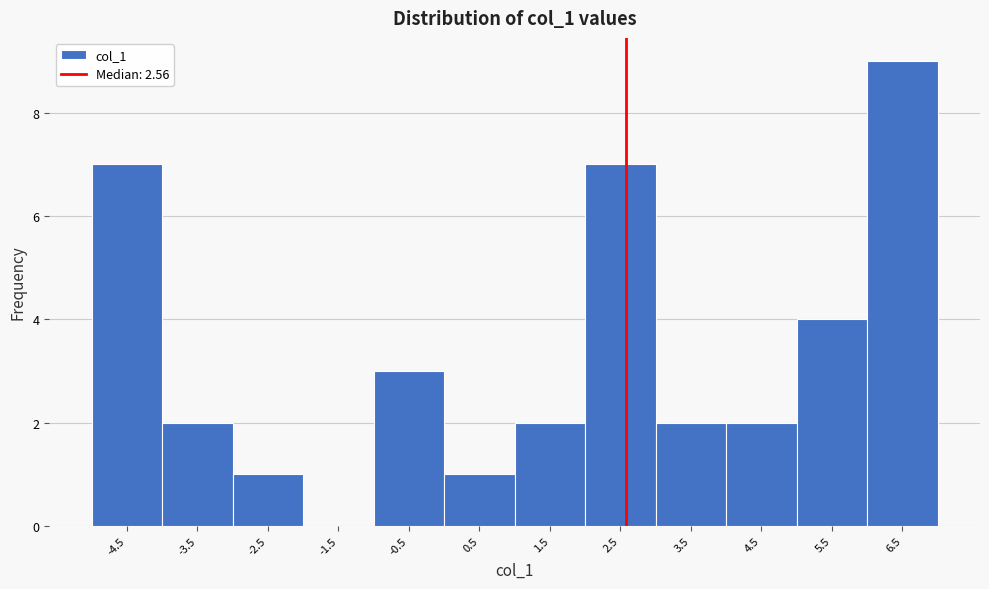

Reading left to right, transcribe this chart: for each bar, give the range it covers on the x-axis and its height. Neither the bar edges nor the heights are printed on the chart, so give them approximately, as read against the axes.

-5.0 to -4.0: 7
-4.0 to -3.0: 2
-3.0 to -2.0: 1
-2.0 to -1.0: 0
-1.0 to 0.0: 3
0.0 to 1.0: 1
1.0 to 2.0: 2
2.0 to 3.0: 7
3.0 to 4.0: 2
4.0 to 5.0: 2
5.0 to 6.0: 4
6.0 to 6.9: 9